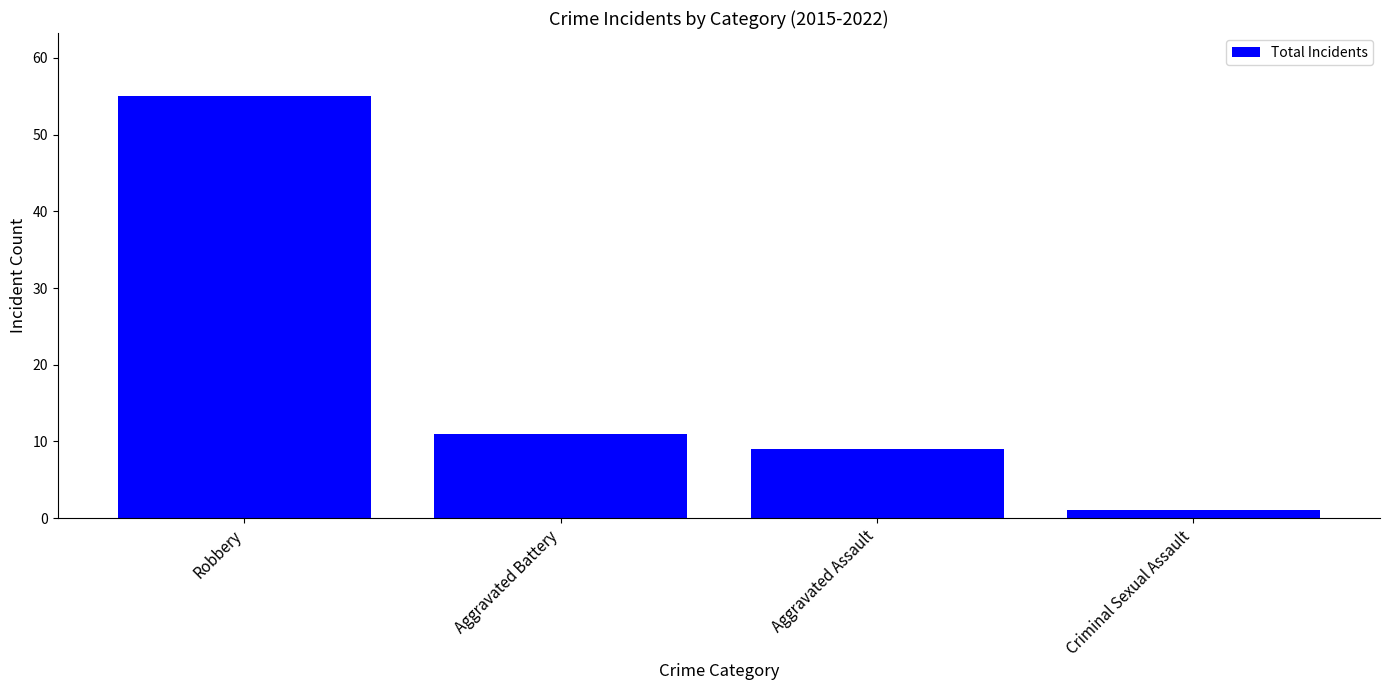

Reading left to right, what are all the values shown in this chart?

Robbery=55	Aggravated Battery=11	Aggravated Assault=9	Criminal Sexual Assault=1